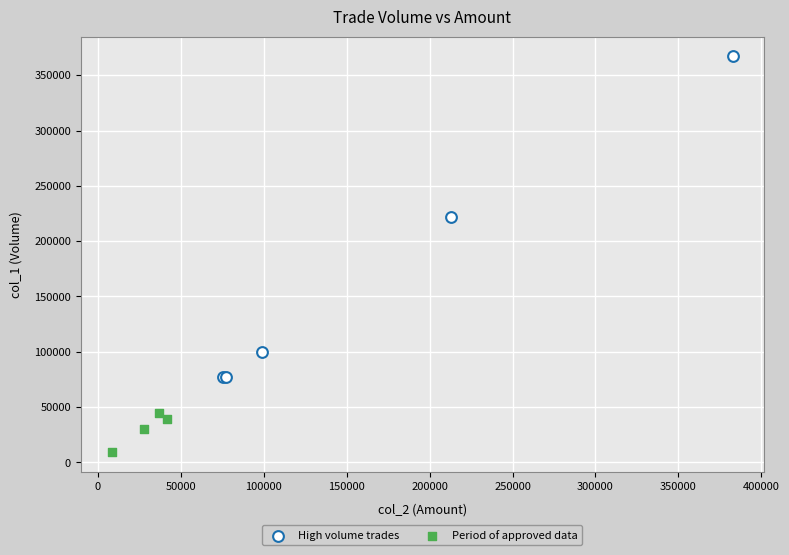

Which series has the widest spread of Y values?

High volume trades